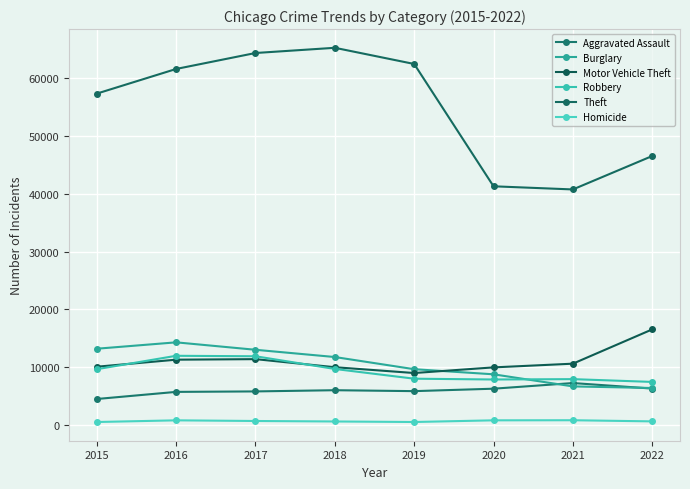

Reading left to right, what are all the values shown in this chart?

Aggravated Assault: 2015=4480	2016=5712	2017=5793	2018=6001	2019=5840	2020=6263	2021=7242	2022=6284
Burglary: 2015=13184	2016=14289	2017=13001	2018=11746	2019=9639	2020=8755	2021=6659	2022=6384
Motor Vehicle Theft: 2015=10068	2016=11286	2017=11380	2018=9983	2019=8977	2020=9953	2021=10595	2022=16531
Robbery: 2015=9638	2016=11960	2017=11880	2018=9679	2019=7994	2020=7856	2021=7919	2022=7436
Theft: 2015=57350	2016=61618	2017=64380	2018=65282	2019=62480	2020=41304	2021=40759	2022=46548
Homicide: 2015=496	2016=786	2017=672	2018=589	2019=498	2020=787	2021=803	2022=606